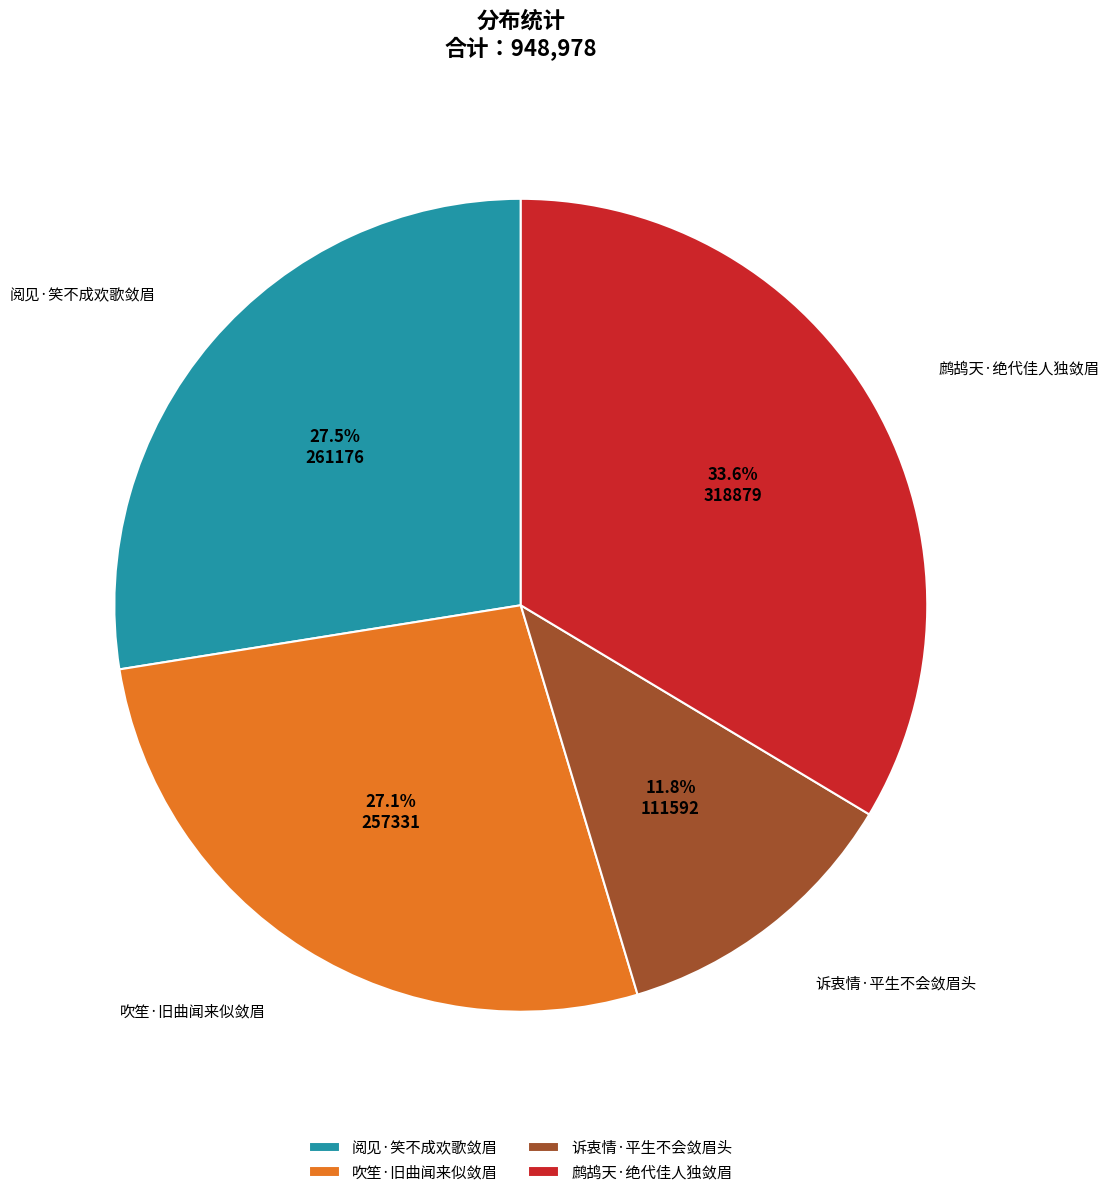

Is there any slice that represents more than half of the pie?

No